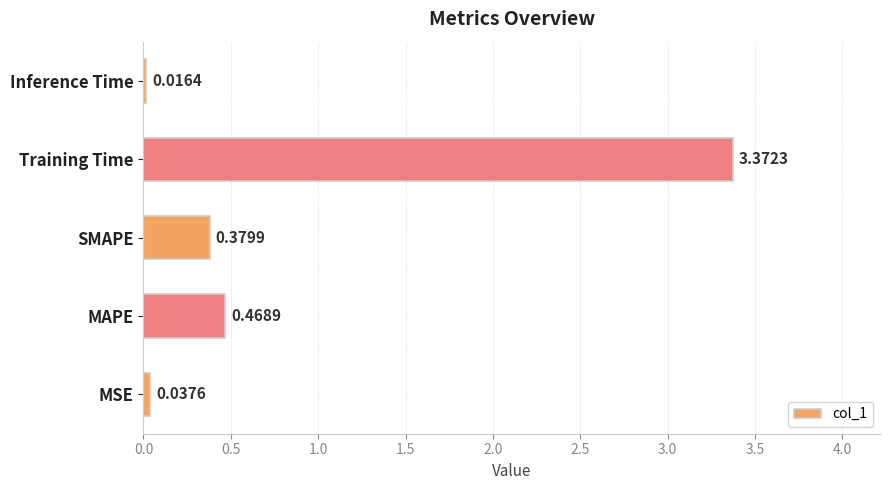

What is the sum of the values at MAPE and Training Time?

3.8